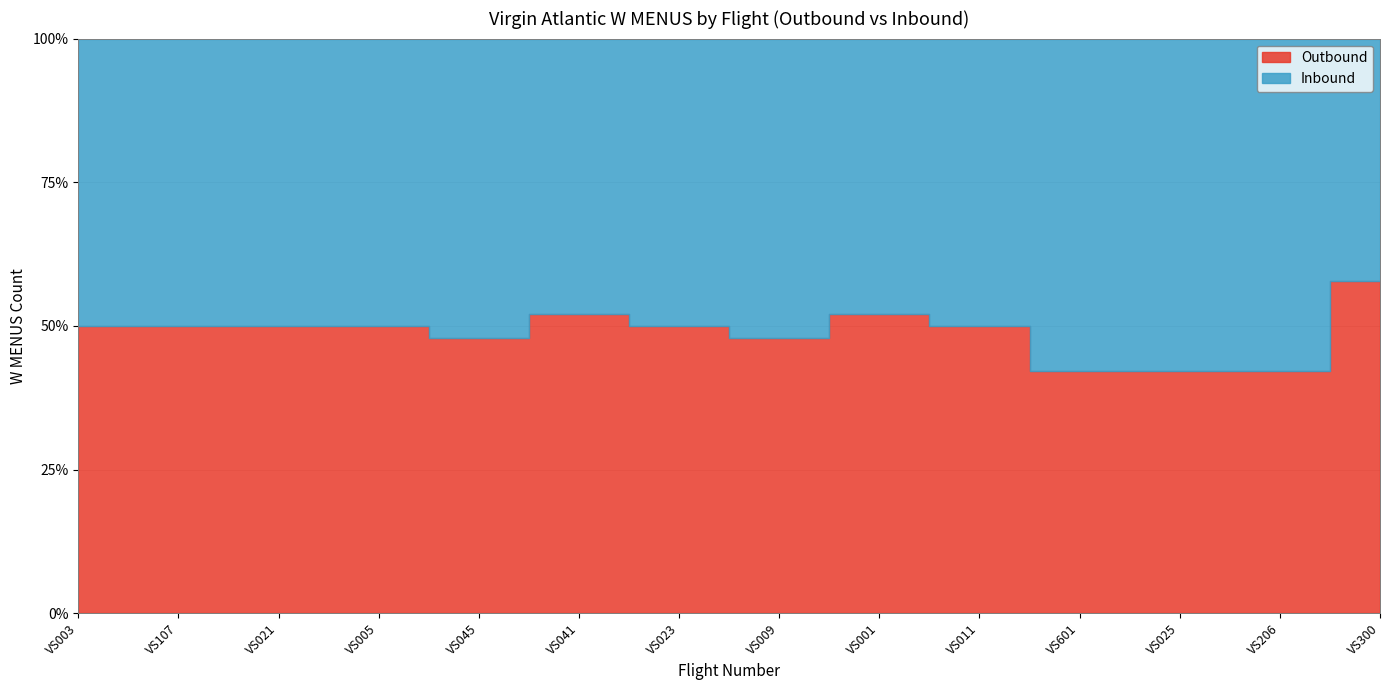

The Inbound series shows 35 at VS041. True or false?

True